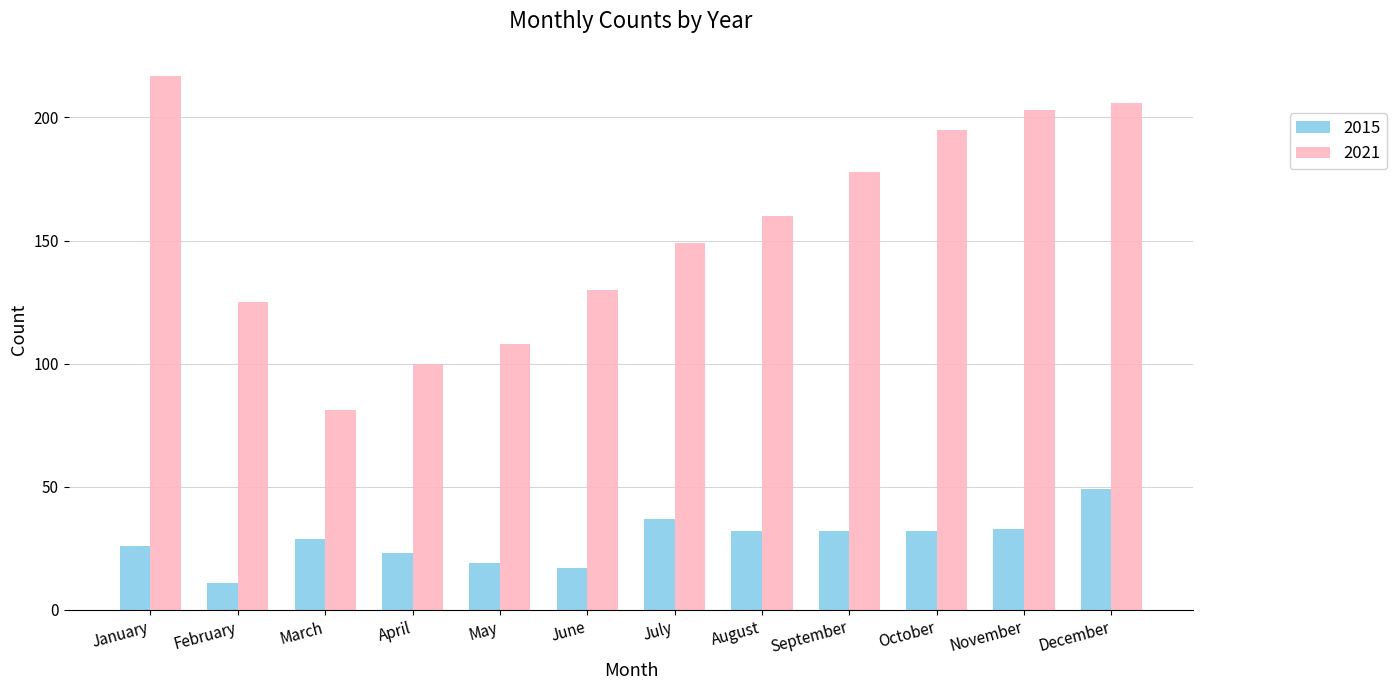

Reading left to right, list all the values displayed in this chart.

2015: 26	11	29	23	19	17	37	32	32	32	33	49
2021: 217	125	81	100	108	130	149	160	178	195	203	206